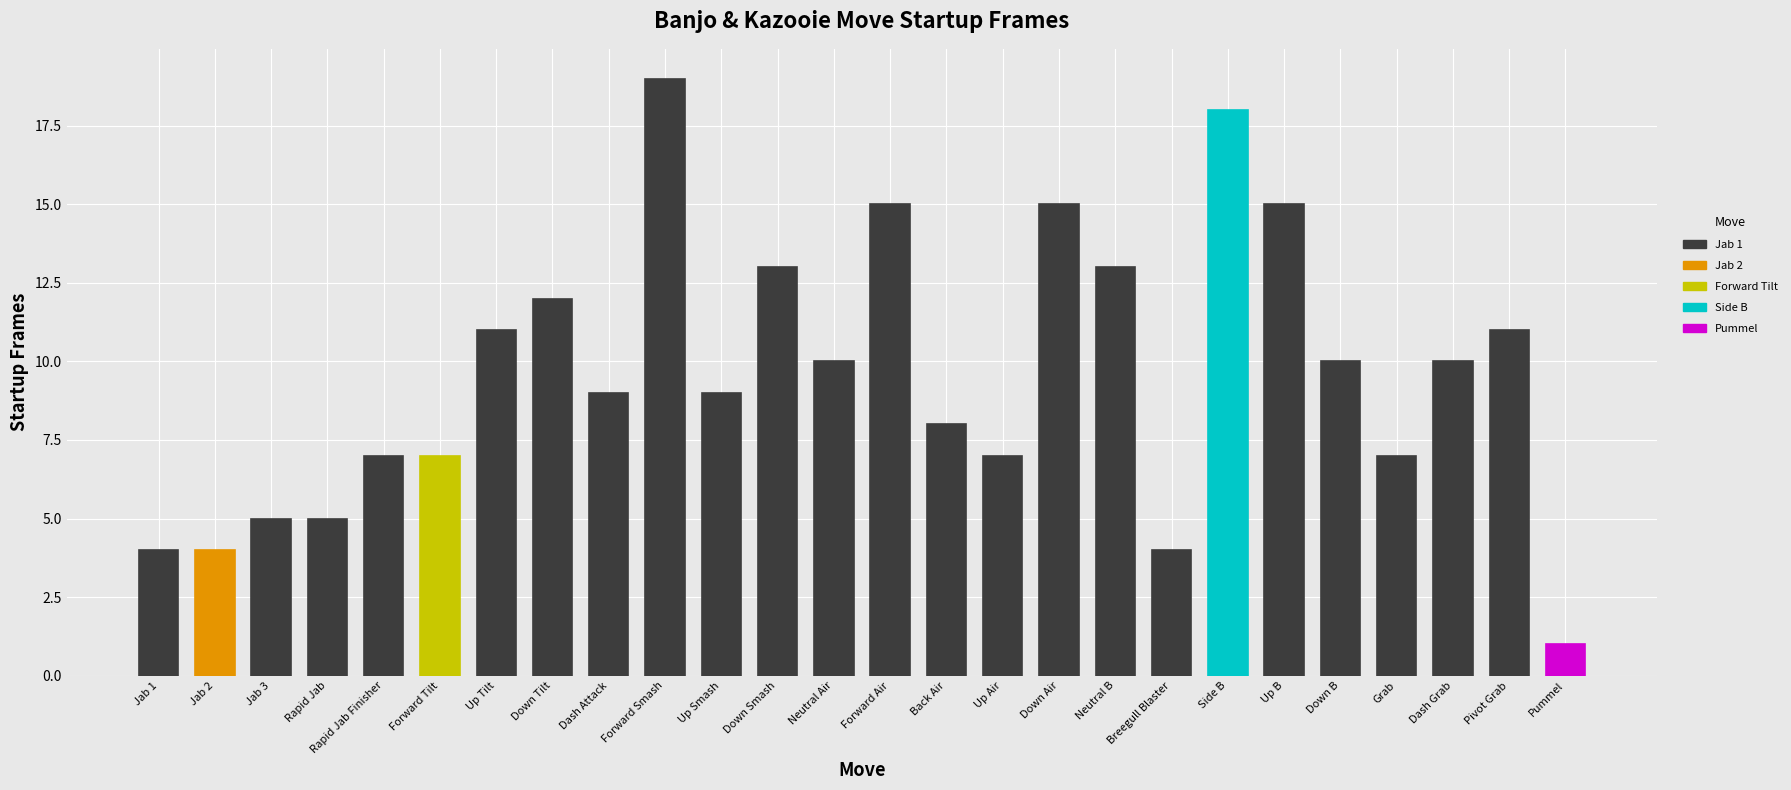

Is it true that the value at Rapid Jab Finisher is 12?

False